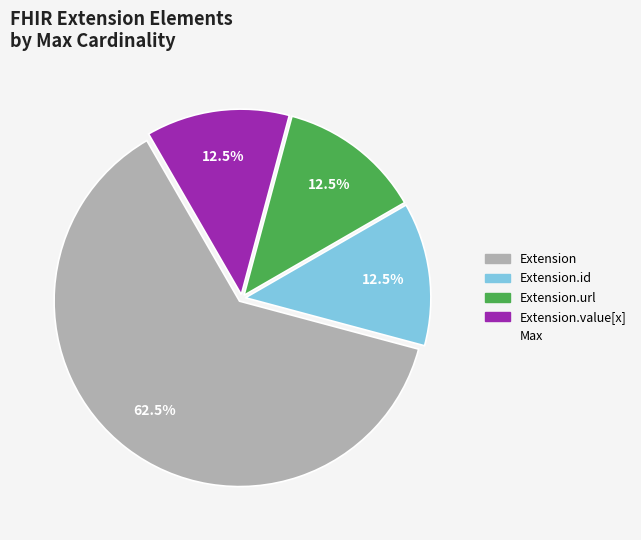

Does any single category account for the majority?

Yes